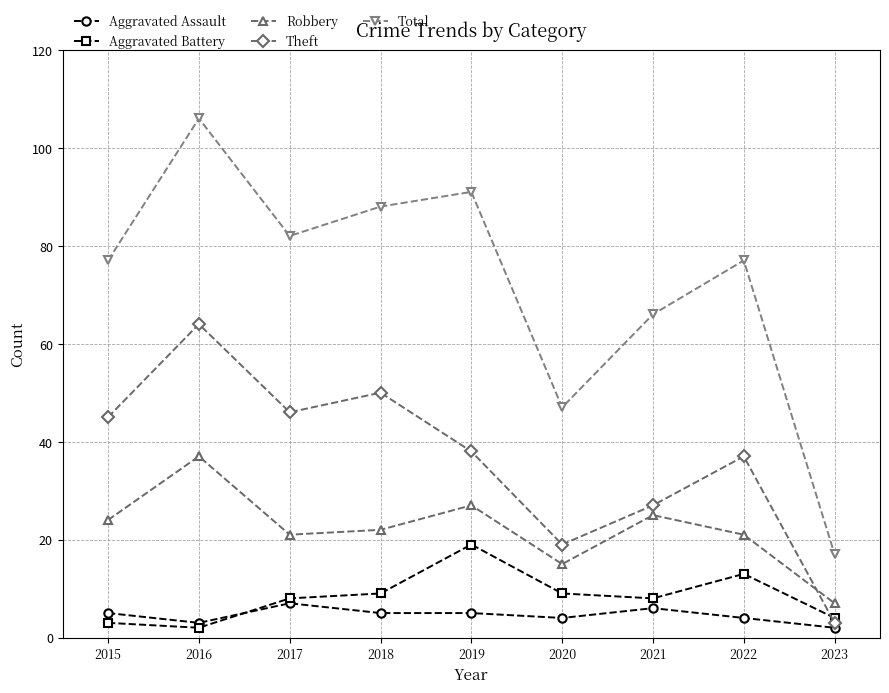

True or false: Total and Aggravated Battery intersect in this chart.

False